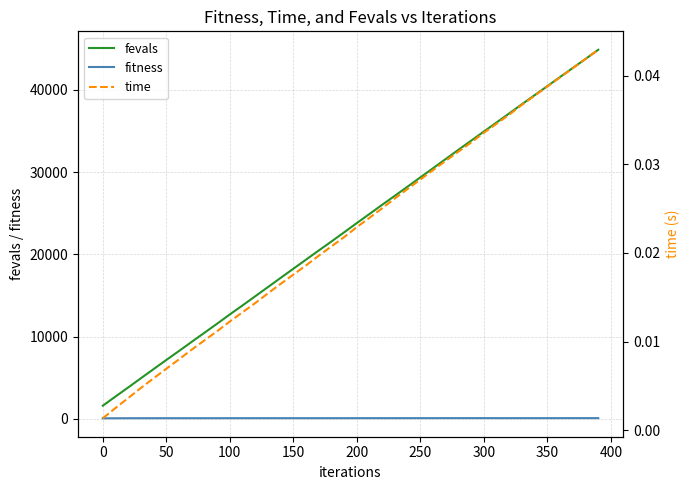

True or false: fevals and fitness cross at least once.

False